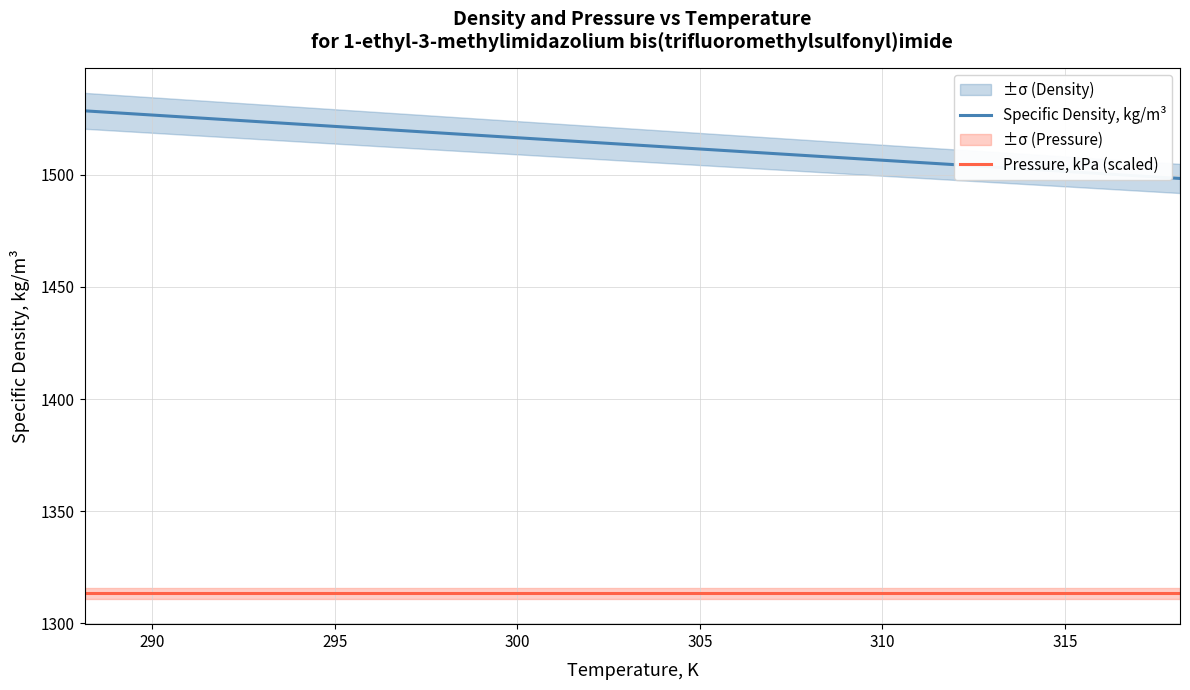

True or false: Pressure, kPa (scaled) and Specific Density, kg/m³ intersect in this chart.

False